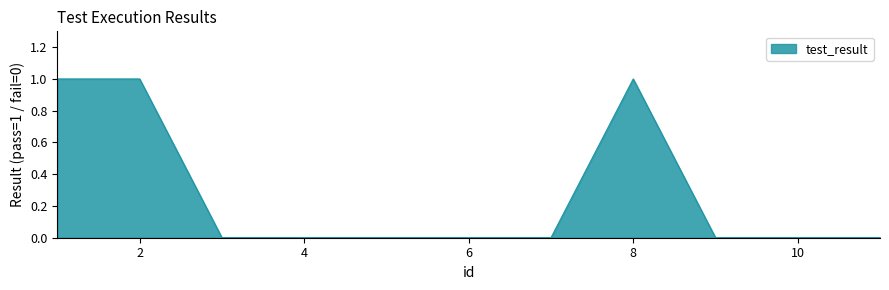

How many values are between 0 and 1?

11